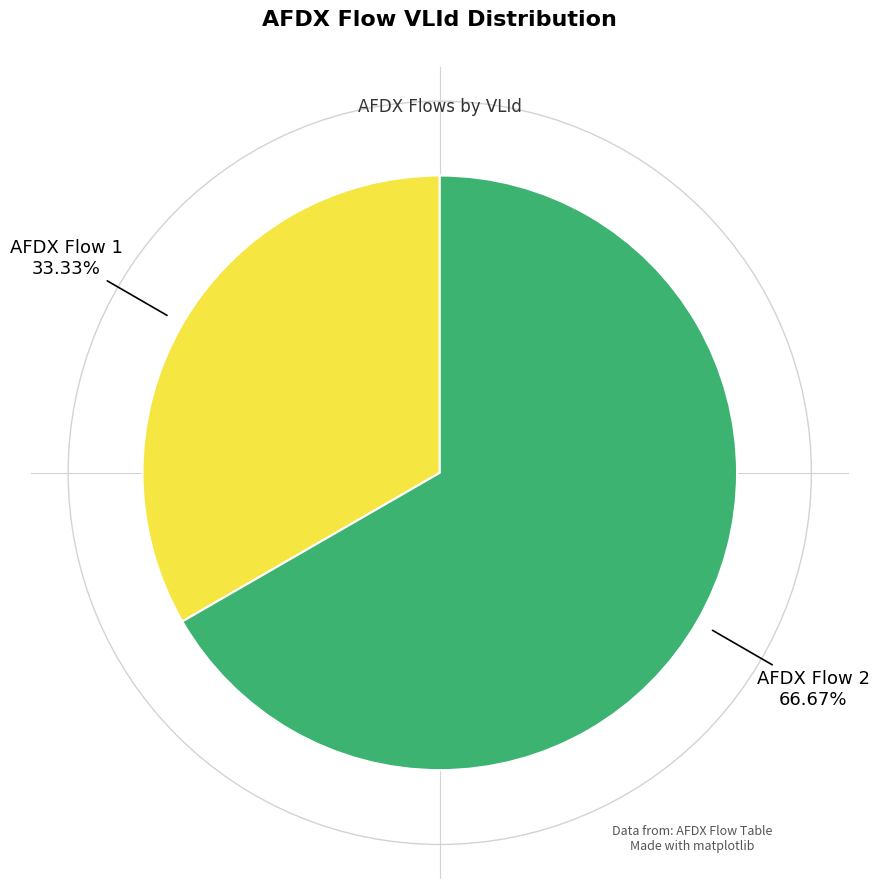

Does any single category account for the majority?

Yes